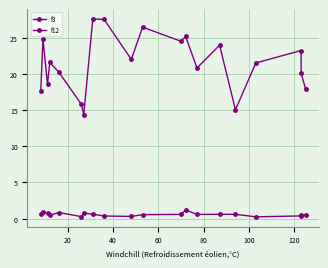

List the series in order of their peak value, highest first.

f3, f12